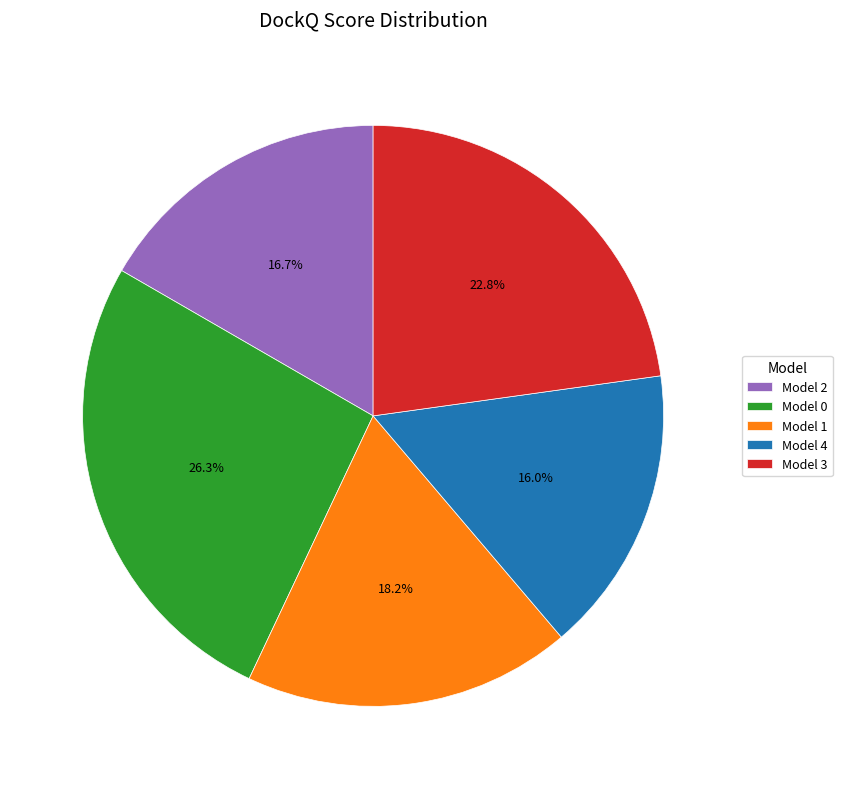

Count the number of slices in the pie.

5